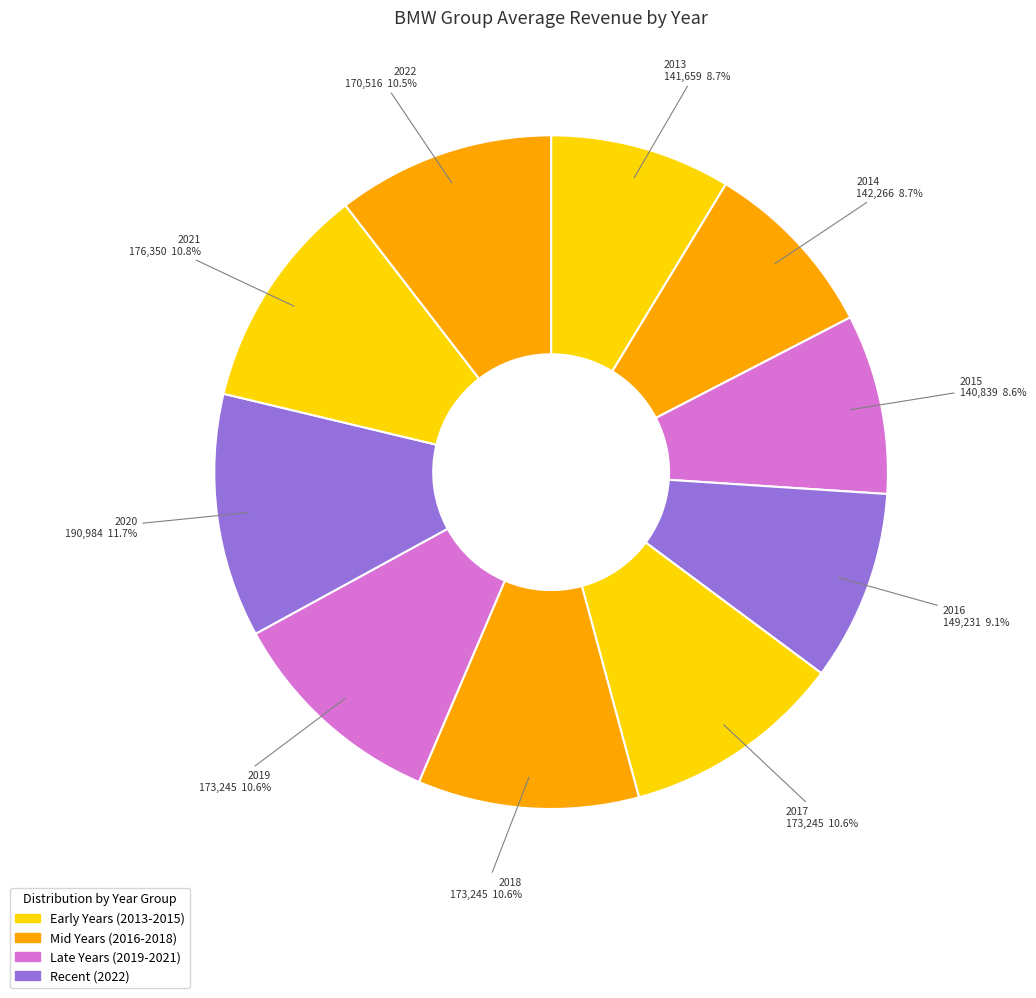

How many slices are in this pie chart?

10